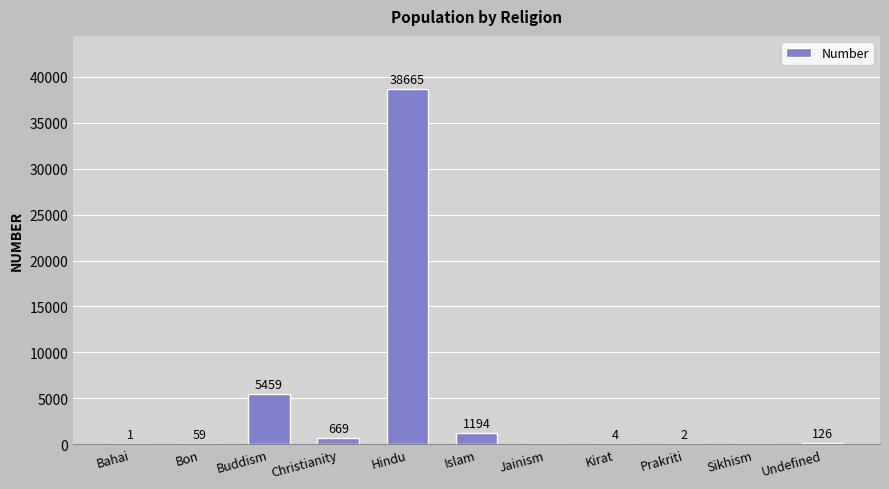

At which label is the value closest to 19332?

Buddism